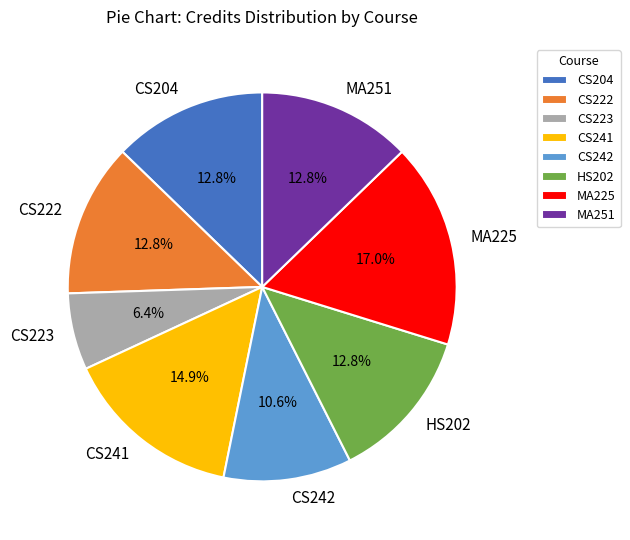

Which category has the biggest portion of the pie?

MA225